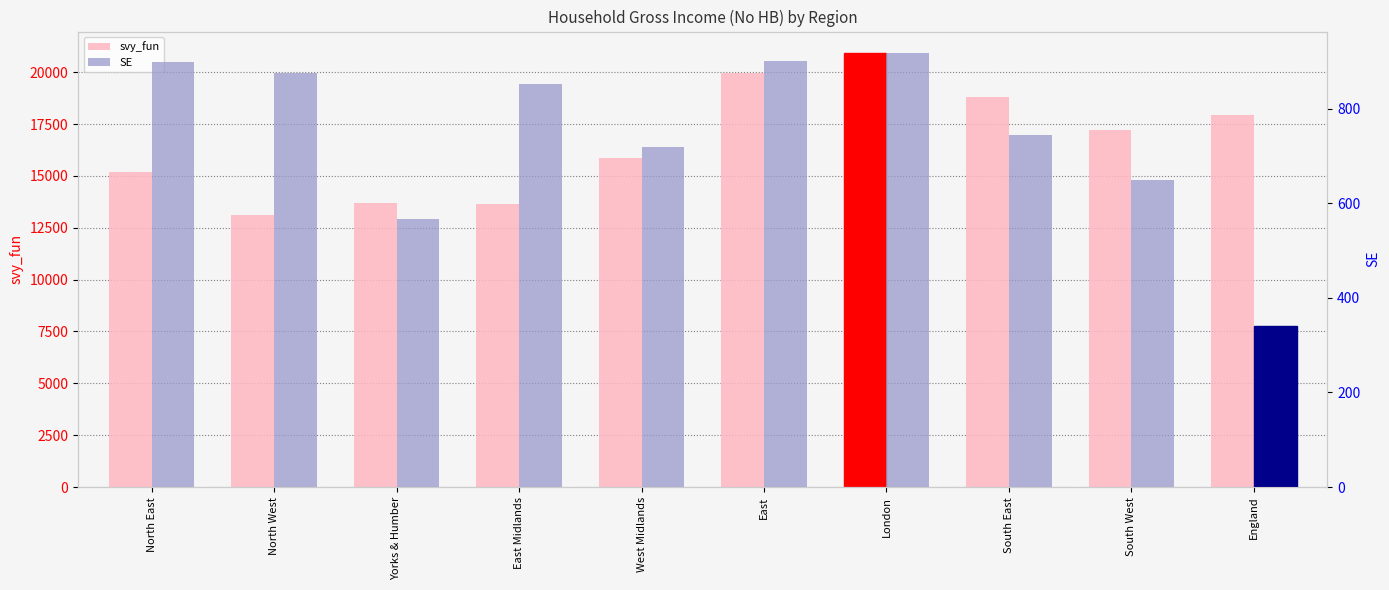

What is the total value across all series at London?

21832.7